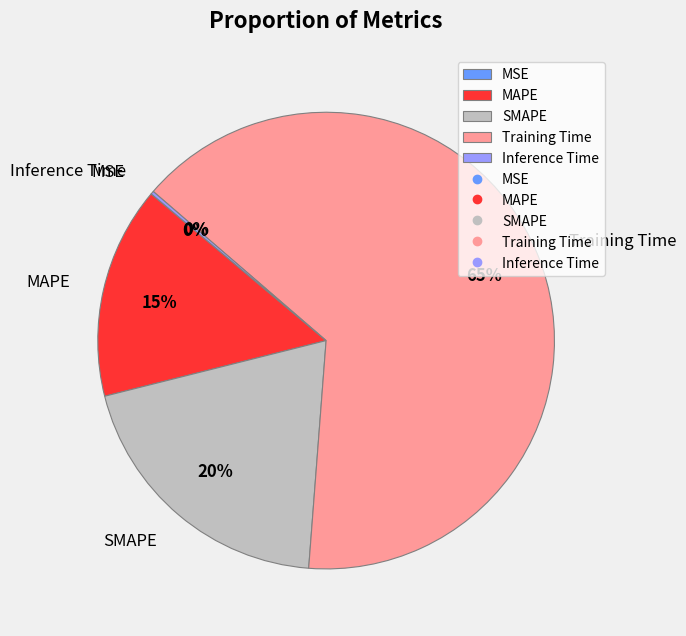

To the nearest percent, what is the average slice percentage?

20%